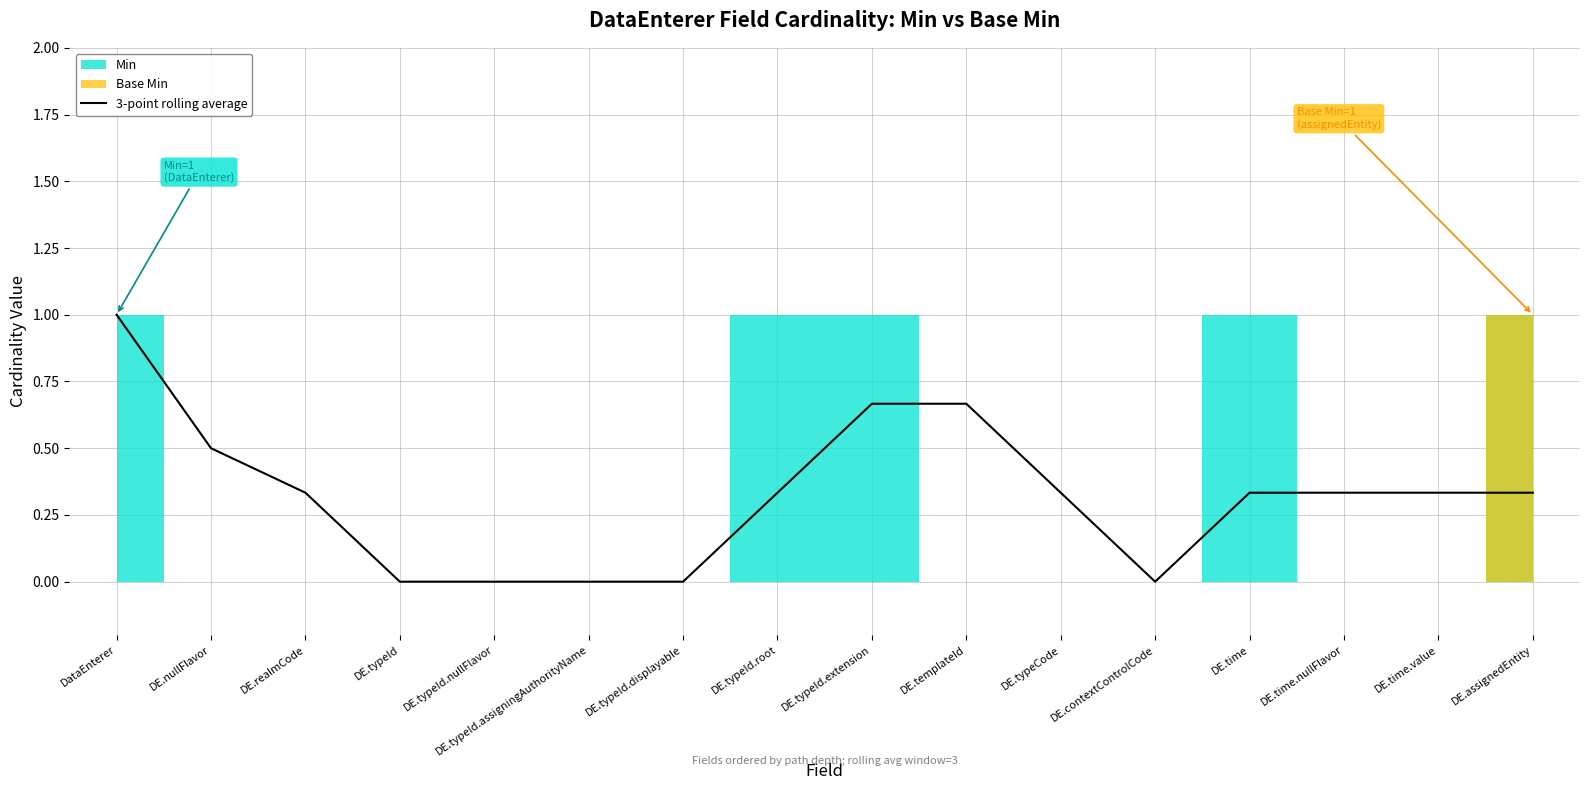

Reading right to left, what are all the values shown in this chart?

0.3	0.3	0.3	0.3	0.0	0.3	0.7	0.7	0.3	0.0	0.0	0.0	0.0	0.3	0.5	1.0